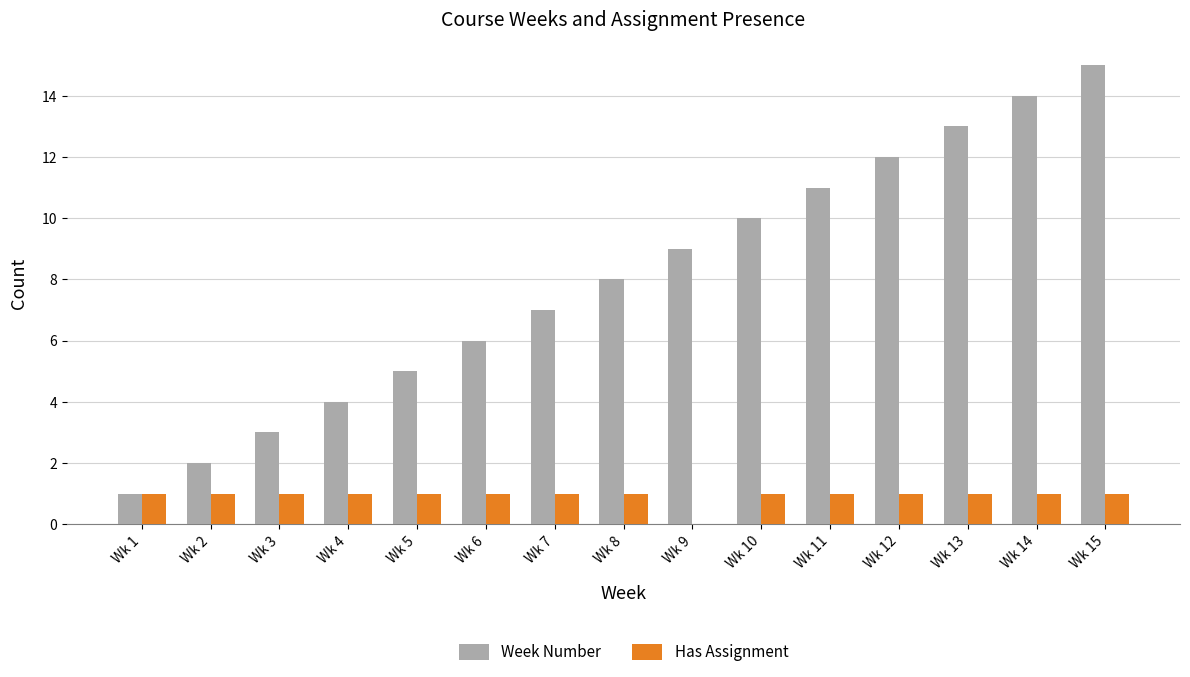

Is it true that Week Number equals 2 at Wk 2?

True